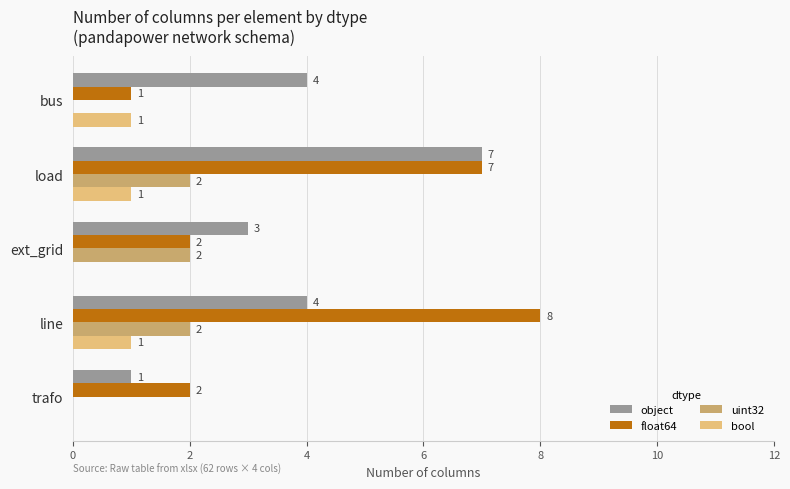

What is the total value across all series at trafo?

3